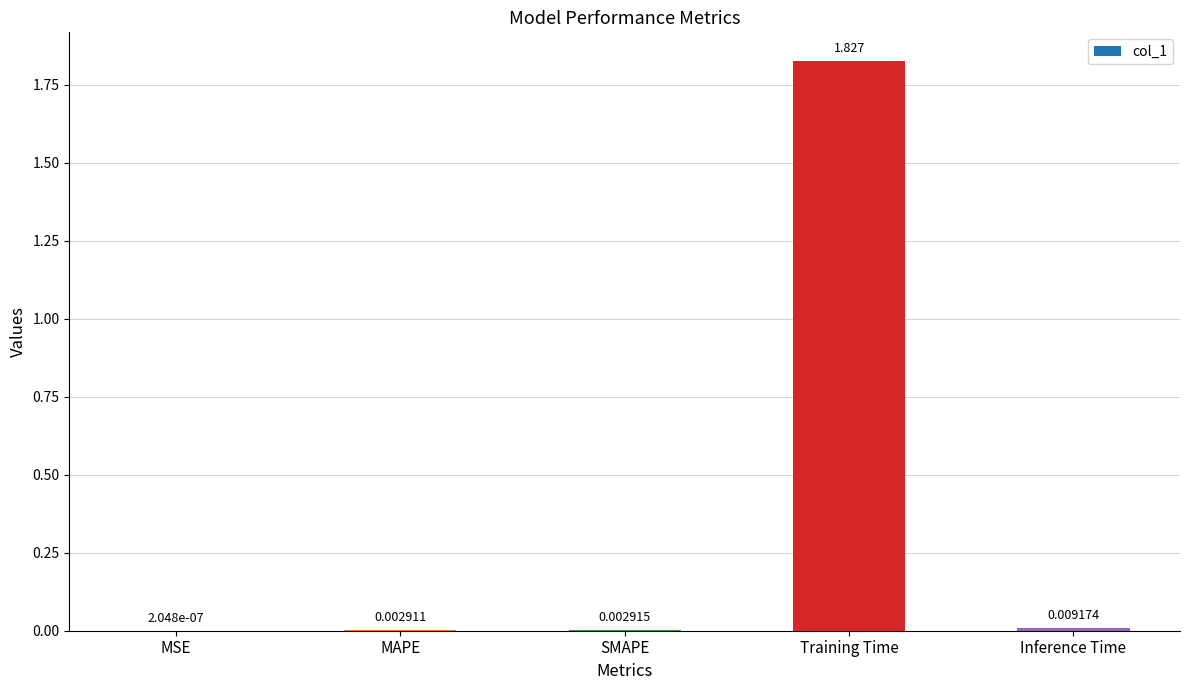

The chart shows a value of 3.2 at Training Time. True or false?

False